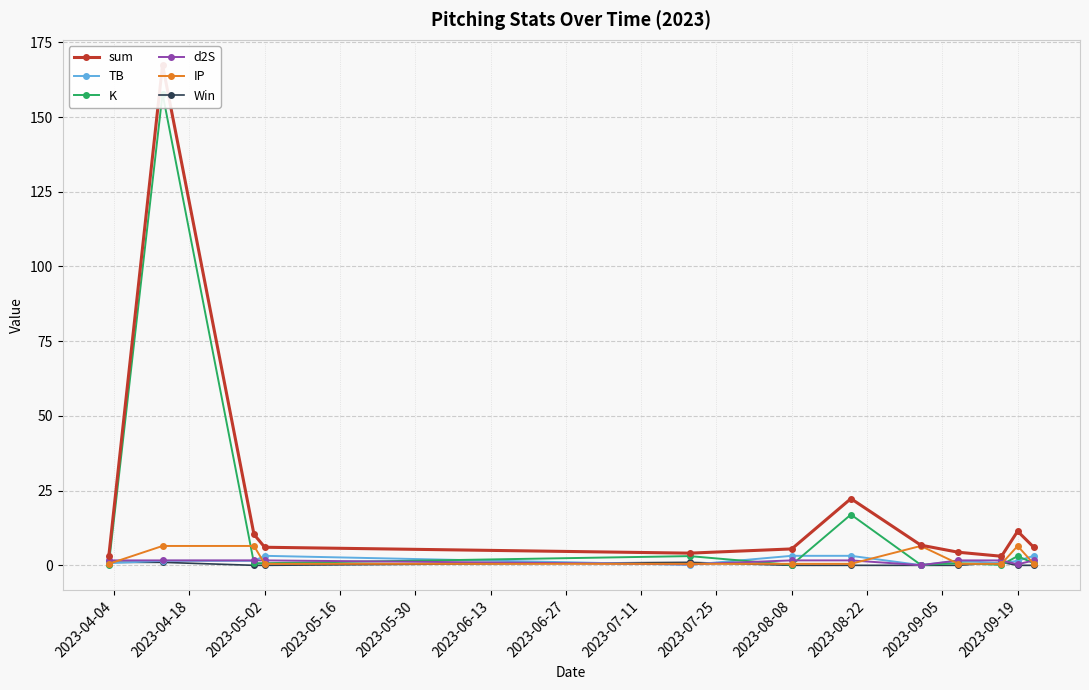

Which series has the widest spread of values?

sum